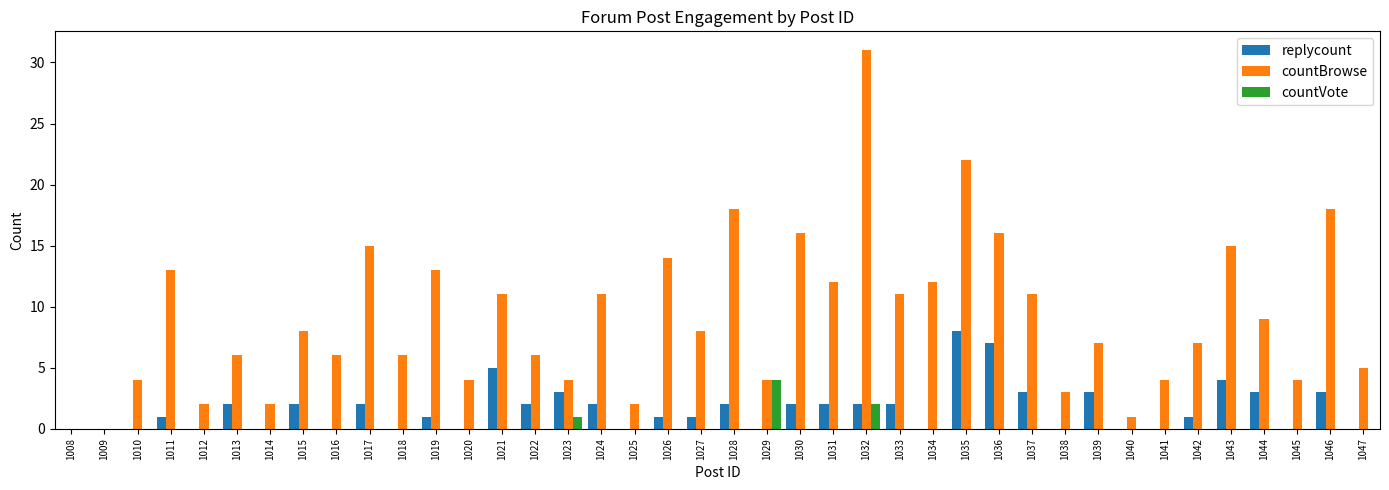

Is it true that replycount equals 1 at 1026?

True